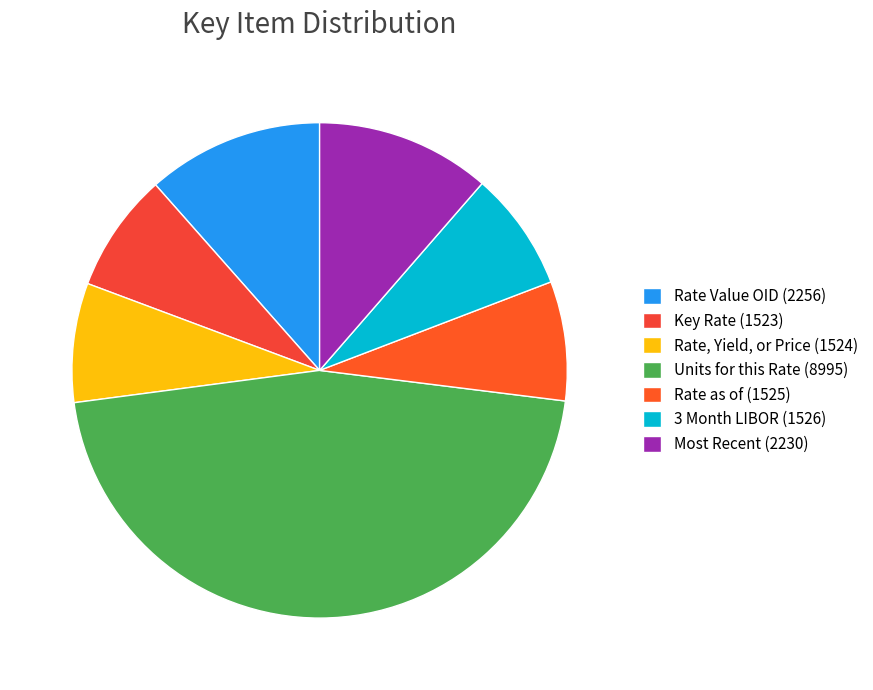

Count the number of slices in the pie.

7